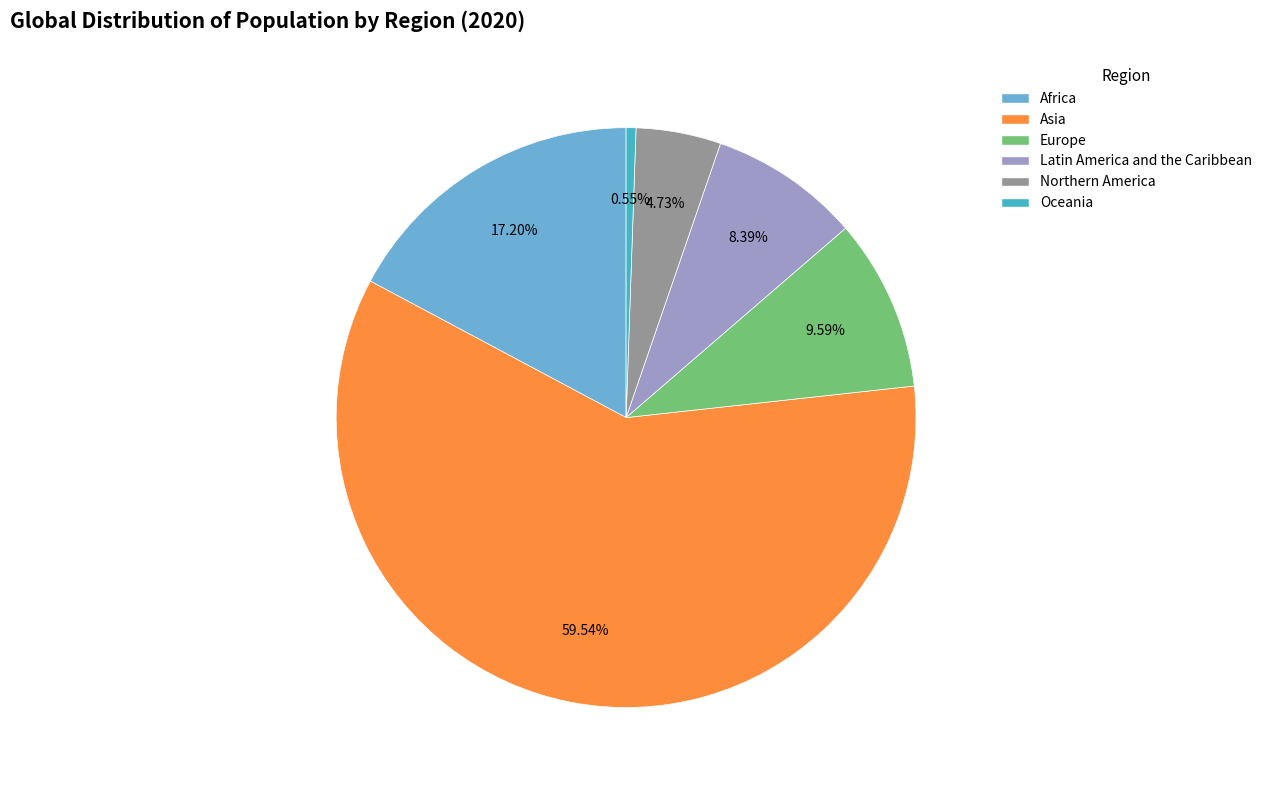

Does Europe represent more than half of the total?

No